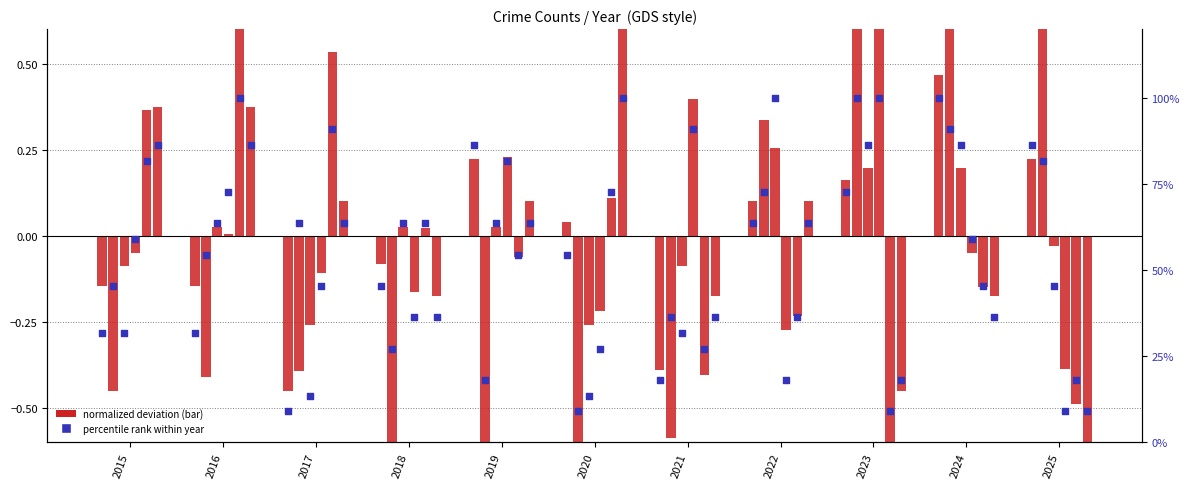

What is the change in value from 2016 to 2017?

-22.7